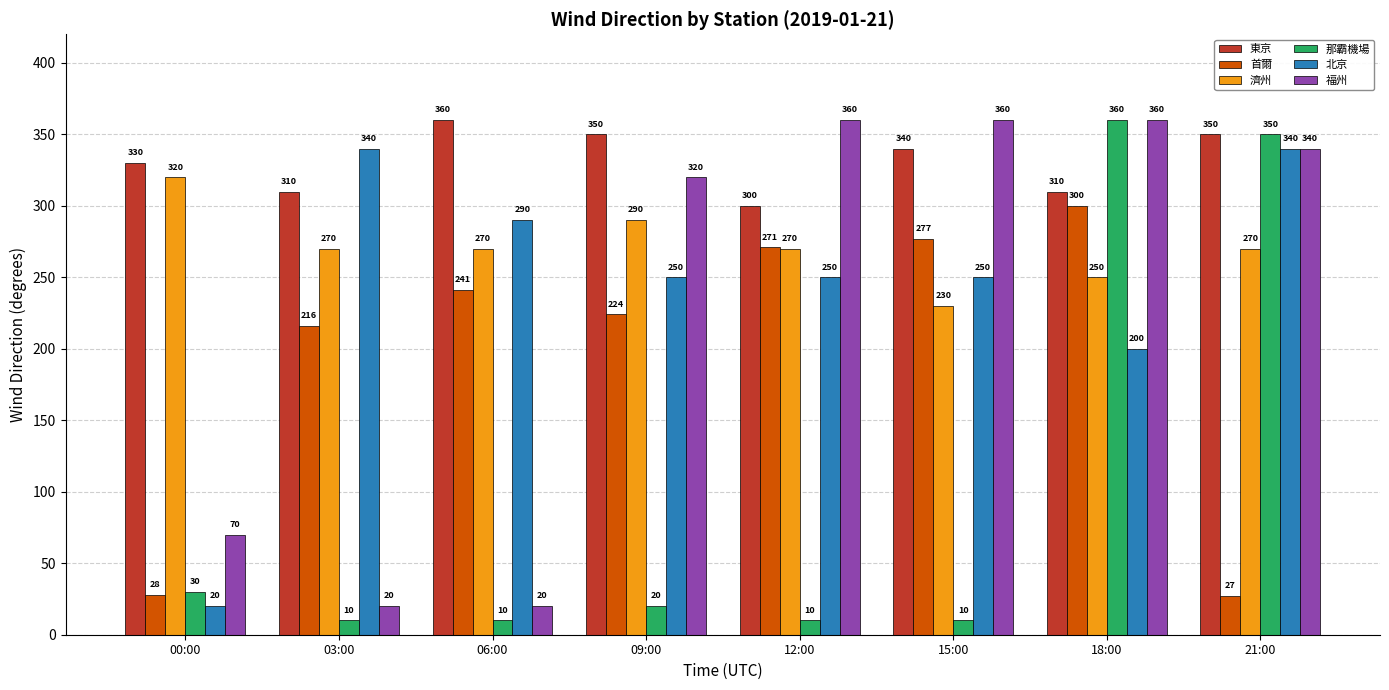

What is the difference between the 濟州 values at 09:00 and 03:00?

20